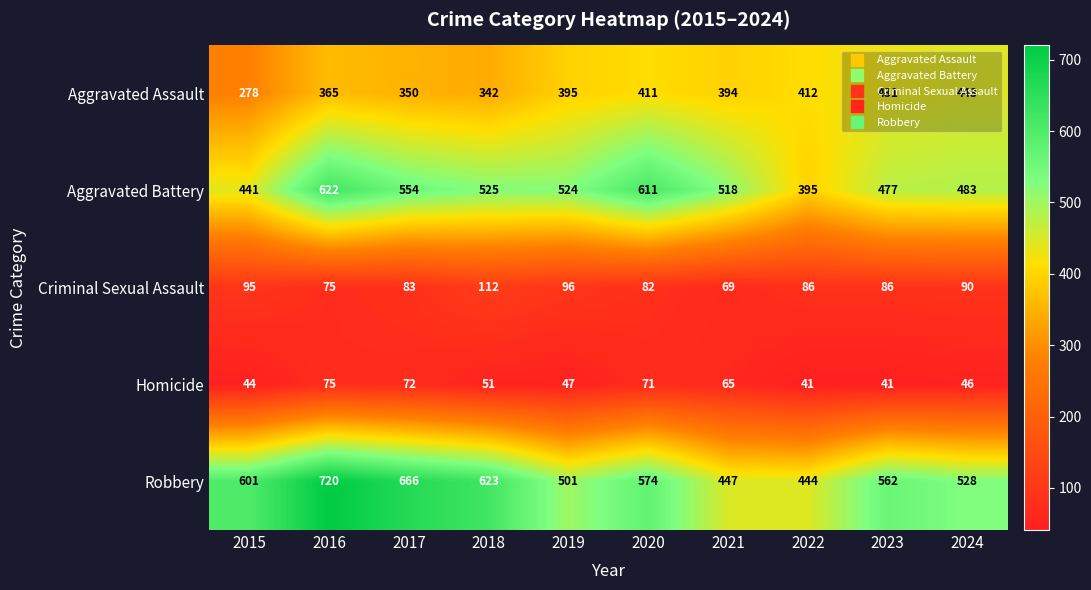

The Robbery series shows 562 at 2023. True or false?

True